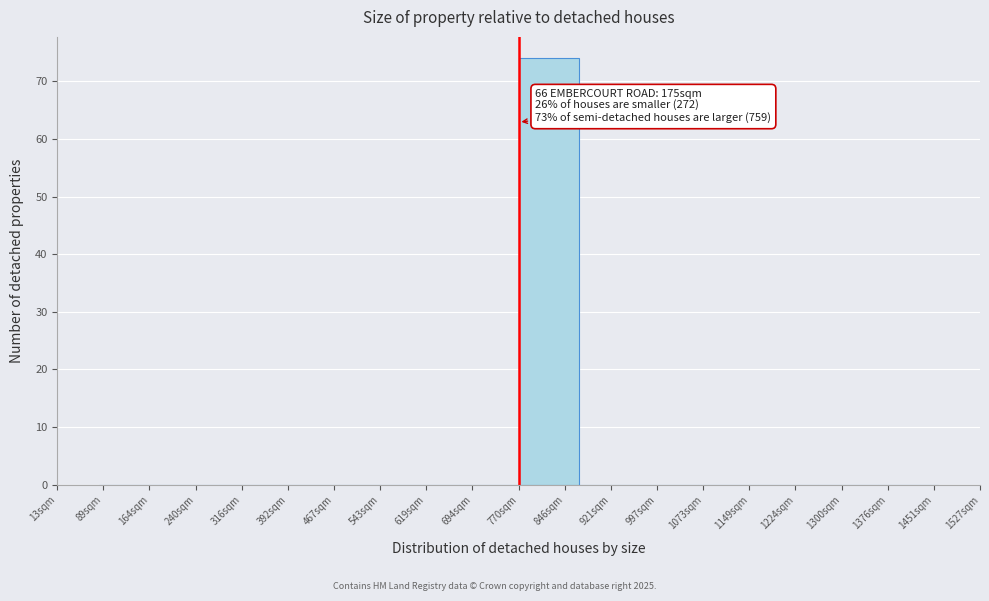

Reading left to right, list all the values displayed in this chart.

164sqm=0	240sqm=0	316sqm=0	392sqm=0	543sqm=0	619sqm=0	694sqm=0	846sqm=74	921sqm=0	997sqm=0	1149sqm=0	1224sqm=0	1300sqm=0	1376sqm=0